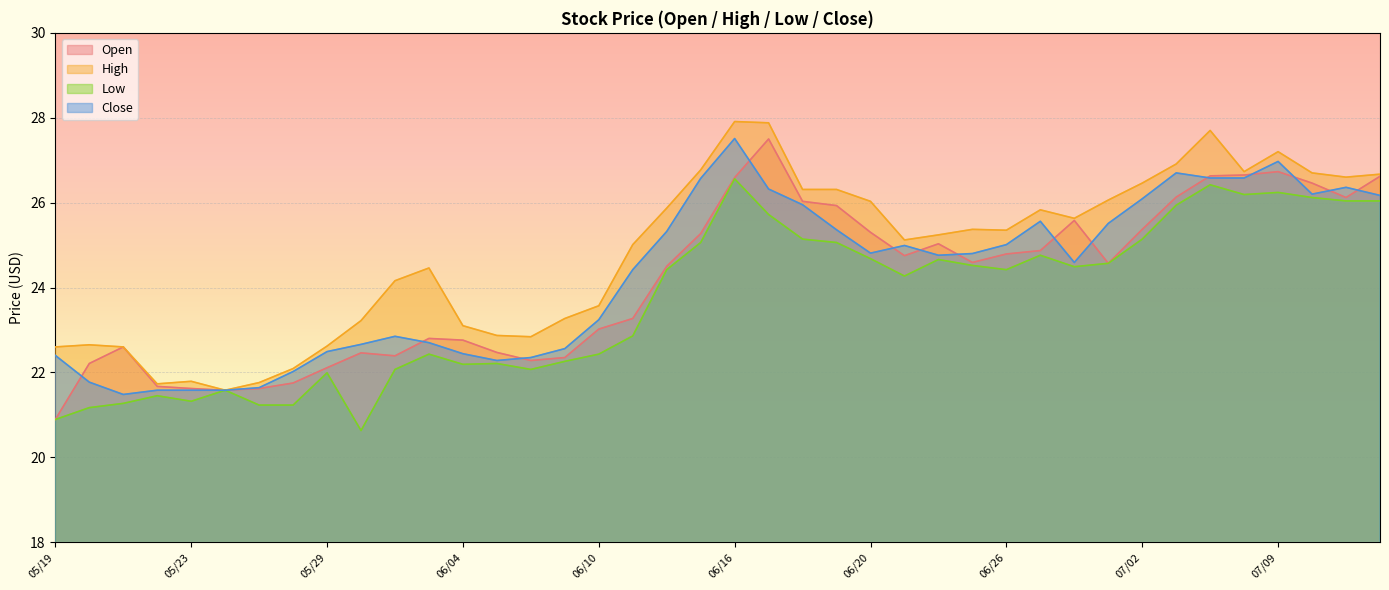

What is the value of the Close point at the 37th from the left?

27.0